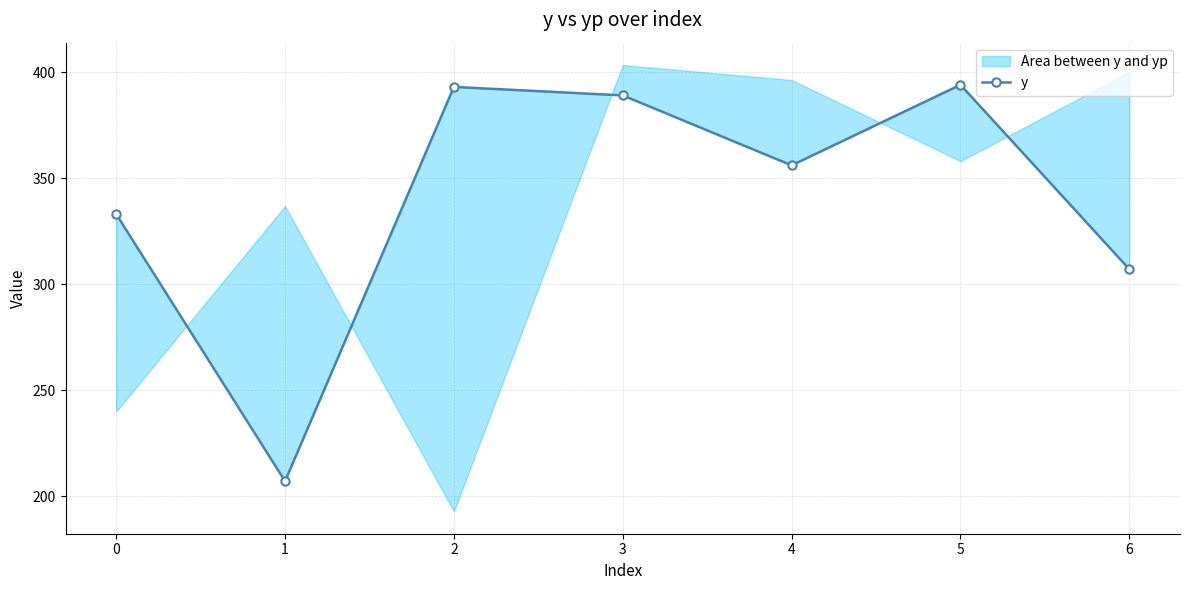

How many series are shown in this chart?

1